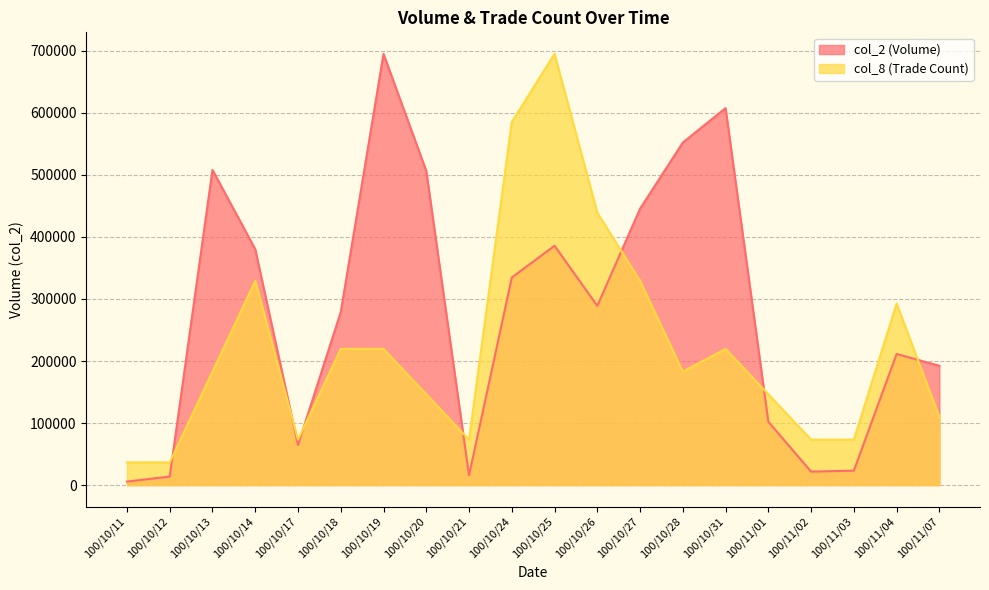

Reading left to right, list all the values displayed in this chart.

col_2: 100/10/11=5660	100/10/12=13700	100/10/13=508190	100/10/14=380360	100/10/17=64650	100/10/18=278930	100/10/19=695210	100/10/20=506550	100/10/21=15780	100/10/24=334590	100/10/25=385870	100/10/26=288970	100/10/27=445610	100/10/28=552260	100/10/31=607800	100/11/01=102070	100/11/02=21650	100/11/03=23230	100/11/04=211370	100/11/07=192320
col_8: 100/10/11=36590	100/10/12=36590	100/10/13=182950	100/10/14=329310	100/10/17=73180	100/10/18=219540	100/10/19=219540	100/10/20=146360	100/10/21=73180	100/10/24=585440	100/10/25=695210	100/10/26=439080	100/10/27=329310	100/10/28=182950	100/10/31=219540	100/11/01=146360	100/11/02=73180	100/11/03=73180	100/11/04=292720	100/11/07=109770